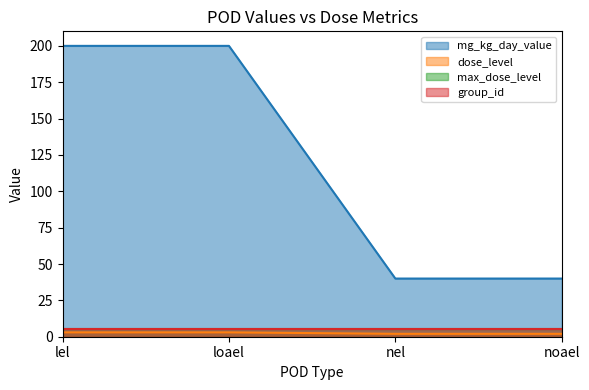

Is it true that dose_level equals 3 at loael?

True